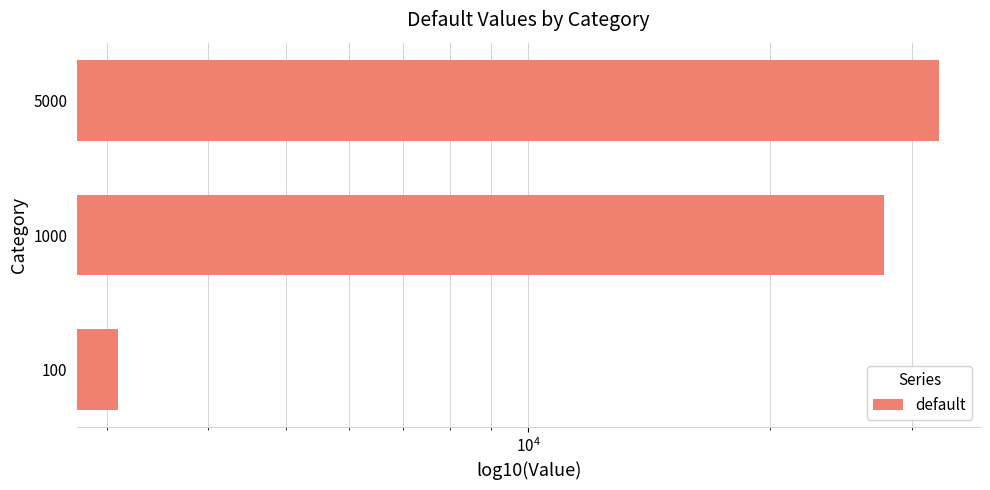

How many bars are there in total?

3